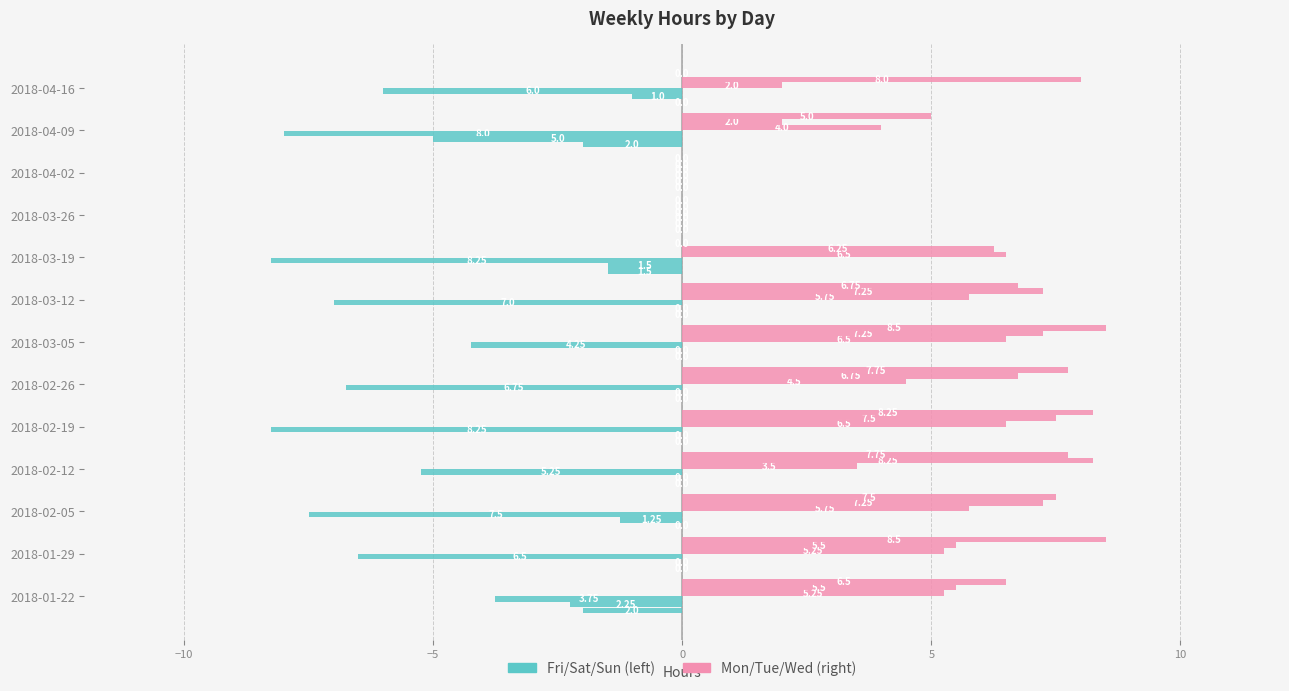

What is the difference between the maximum and second lowest values in the Friday series?

8.2